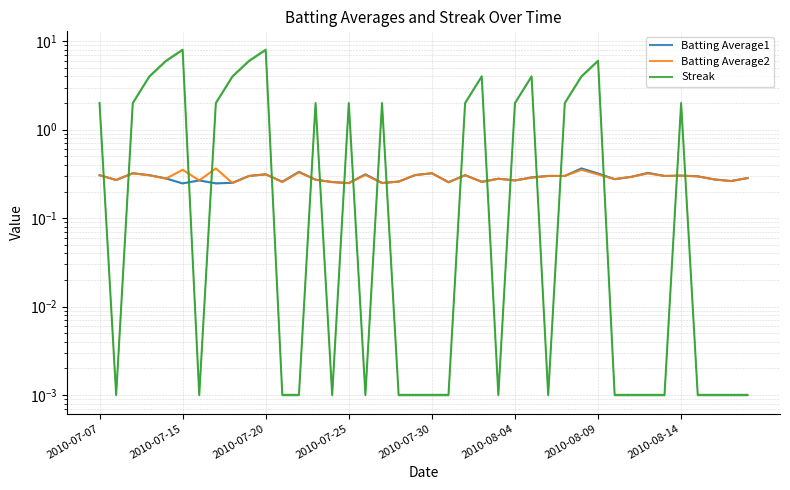

What is the sum of all Streak values?

74.0